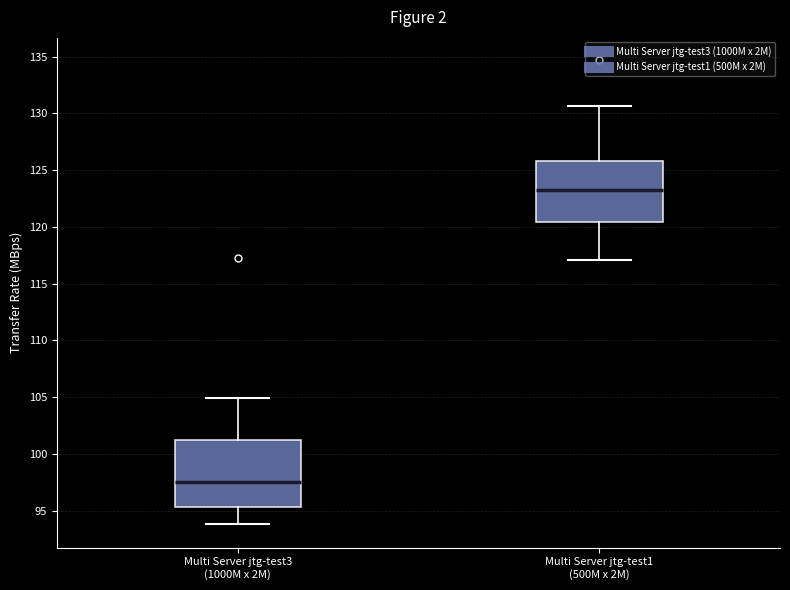

Where does the median line of the box for Multi Server jtg-test1 (500M x 2M) sit on the y-axis? The values are not printed on the chart, so give them approximately, as read against the axis.

123.5